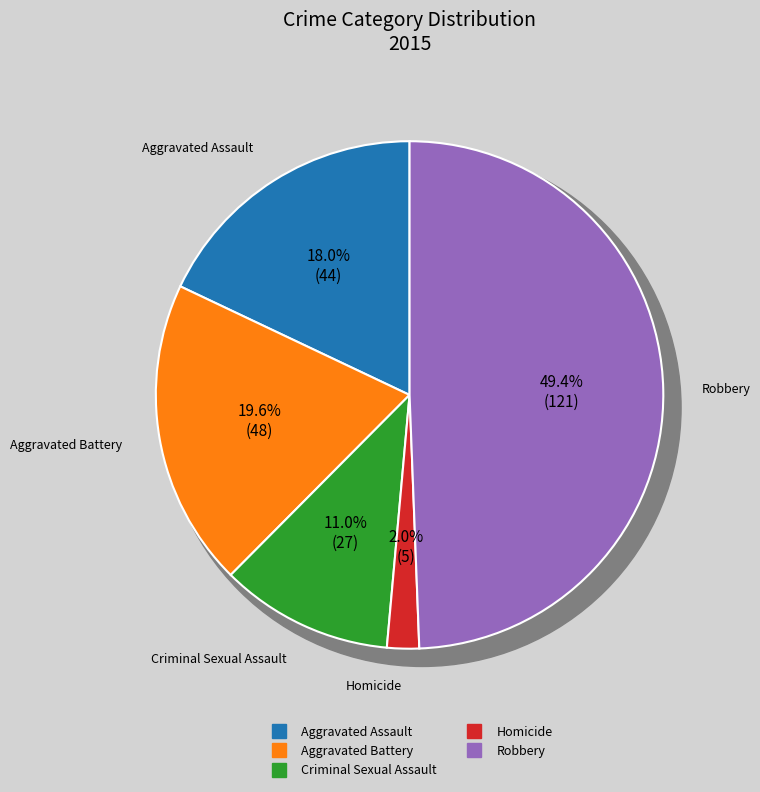

Which category has the biggest portion of the pie?

Robbery